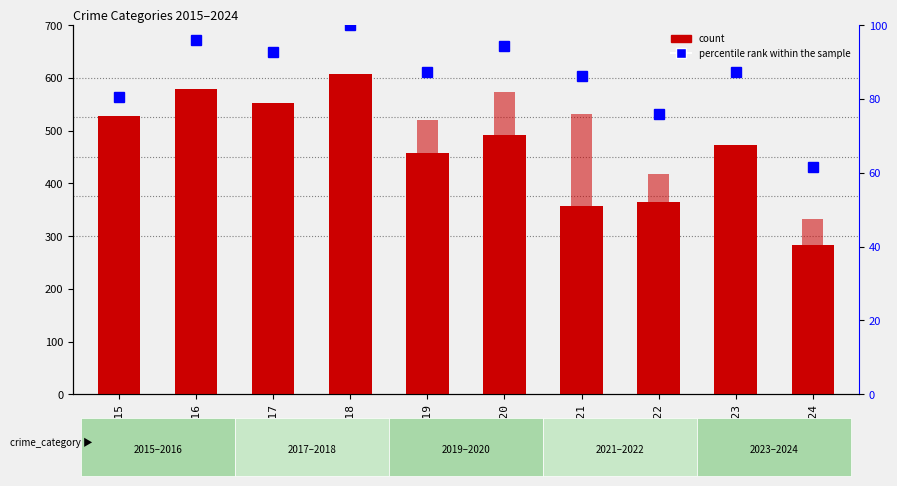

The value of Aggravated Battery at 2021 is 531.0. True or false?

True